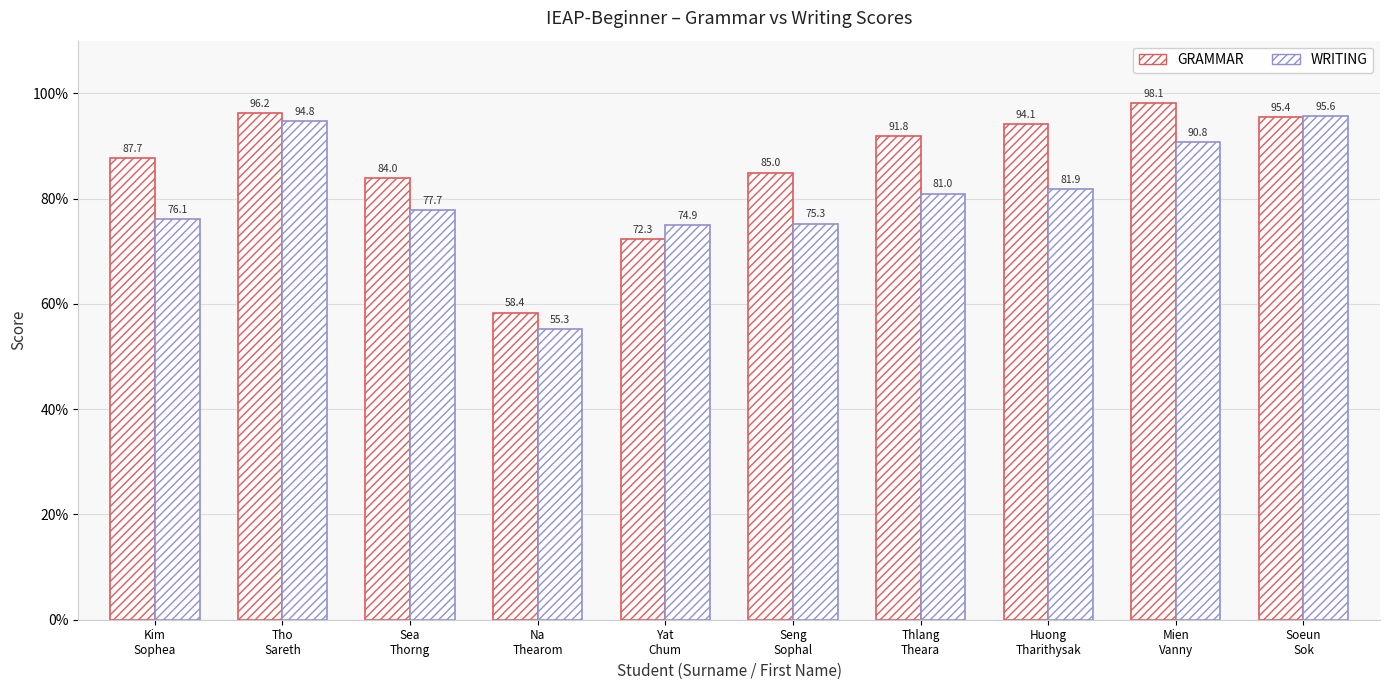

What is the minimum value for WRITING?

55.3